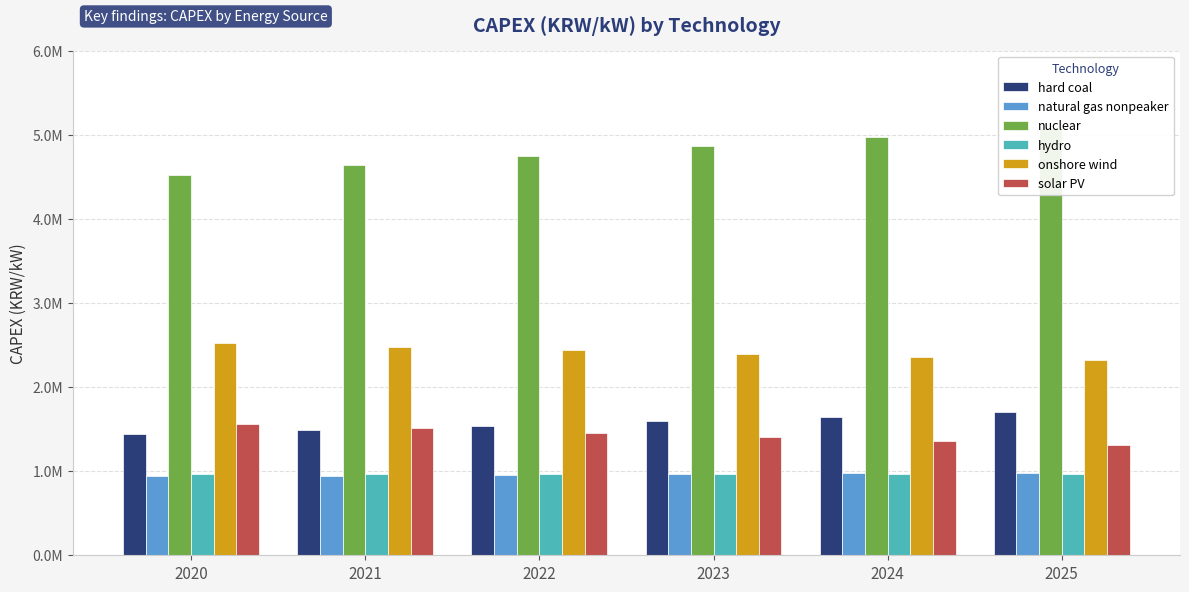

Count the number of data series in this chart.

6